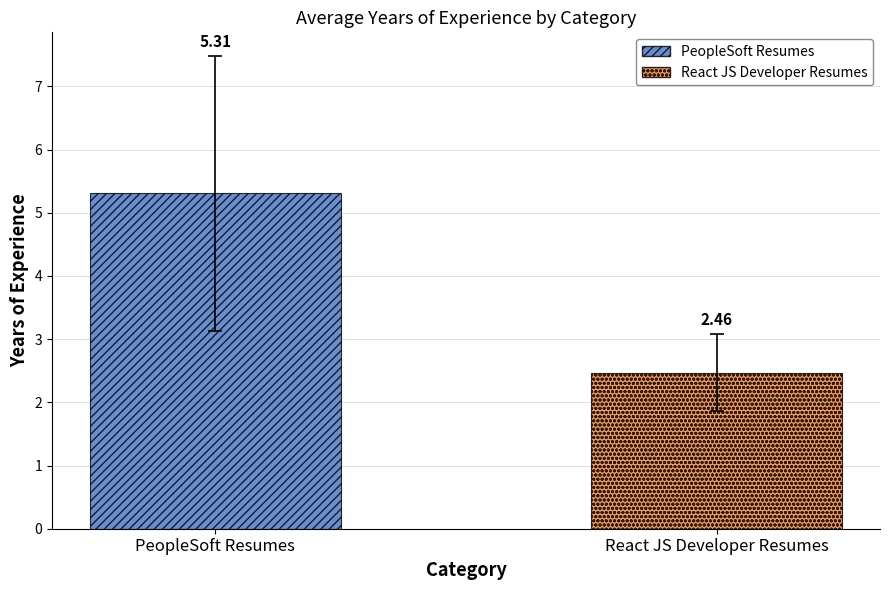

Rank the series by their maximum value, from lowest to highest.

React JS Developer Resumes, PeopleSoft Resumes